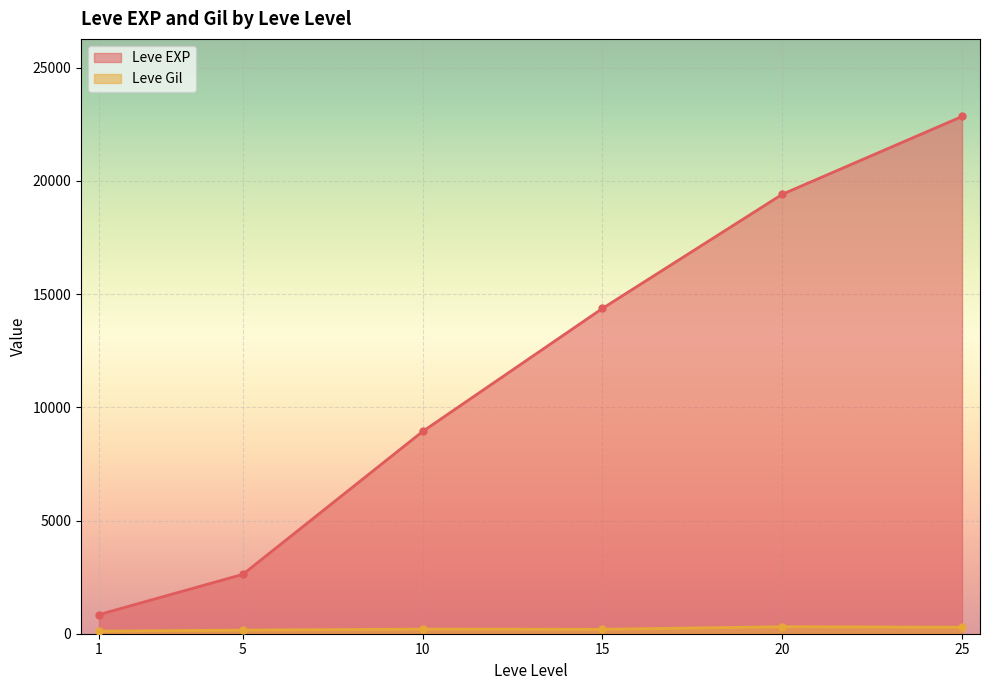

What is the value of the Leve EXP point at the 6th from the left?

22844.0